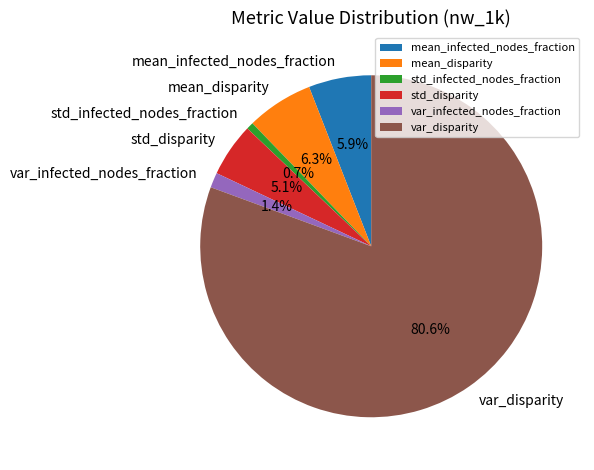

Is there any slice that represents more than half of the pie?

Yes